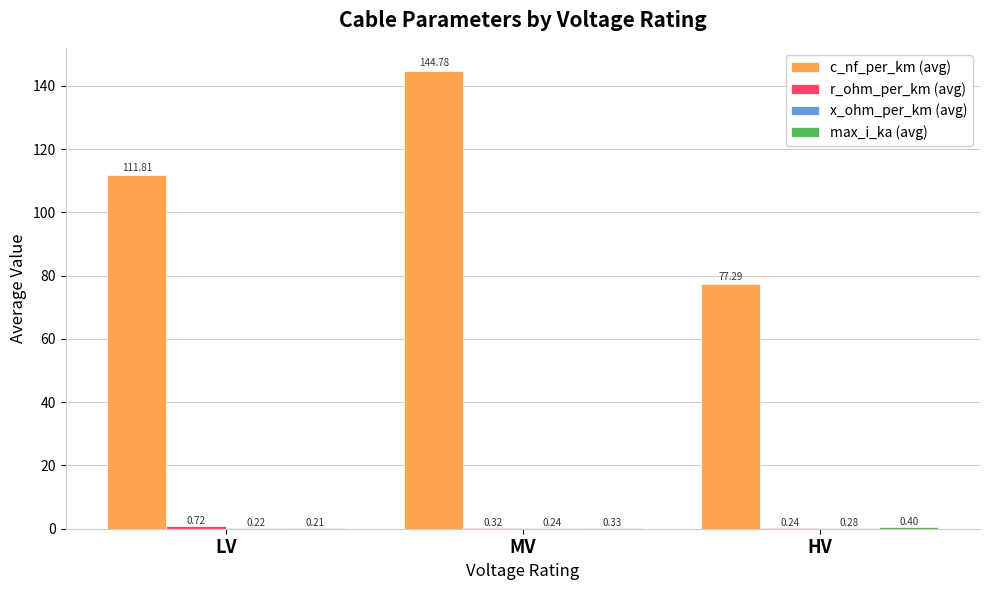

Which label corresponds to the largest value in the chart?

MV